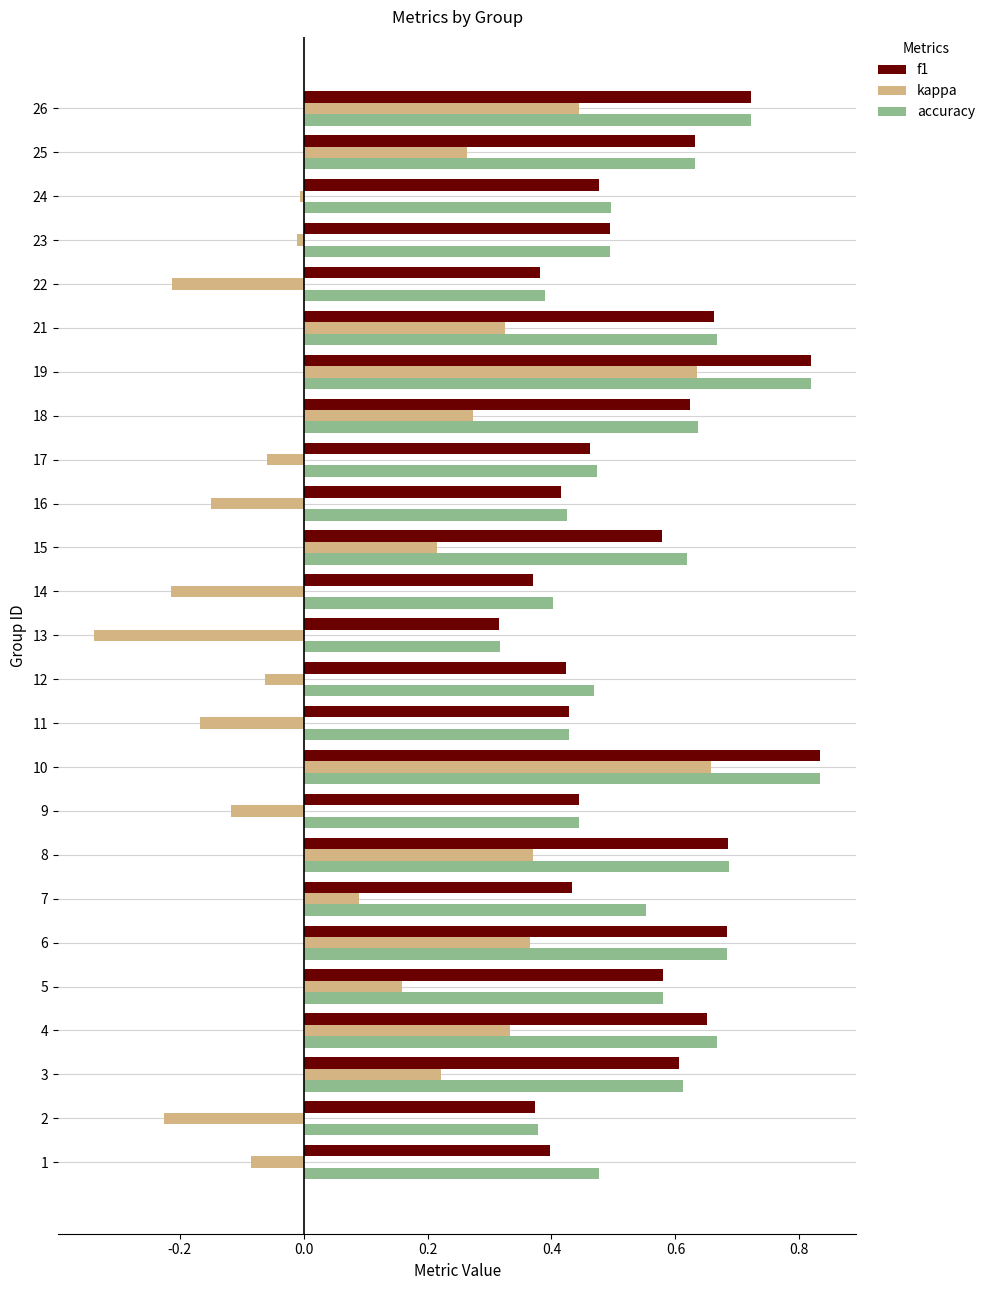

What is the sum of all f1 values?

13.5